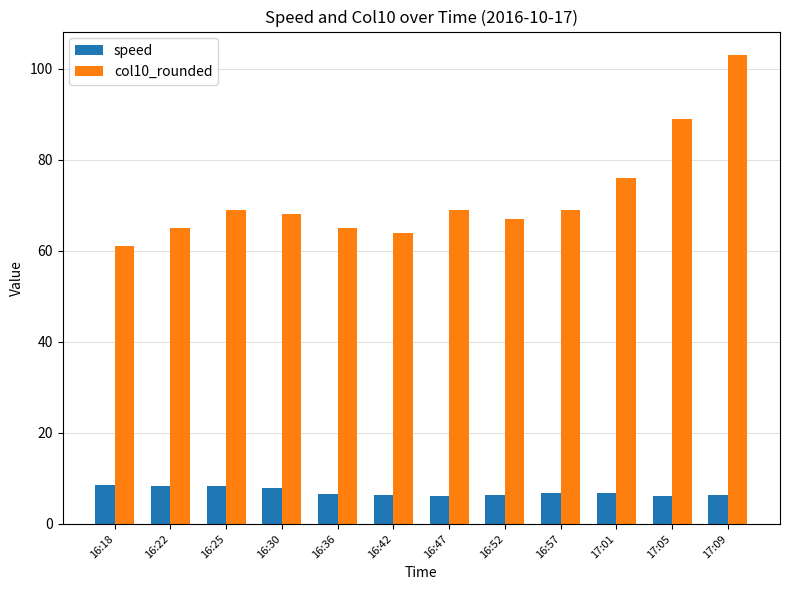

What is the greatest value displayed?

103.0